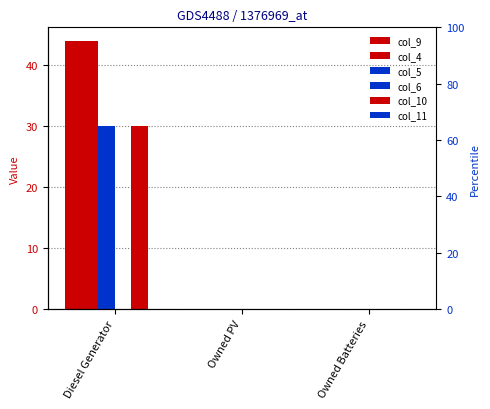

At how many categories does at least one series exceed 12?

1